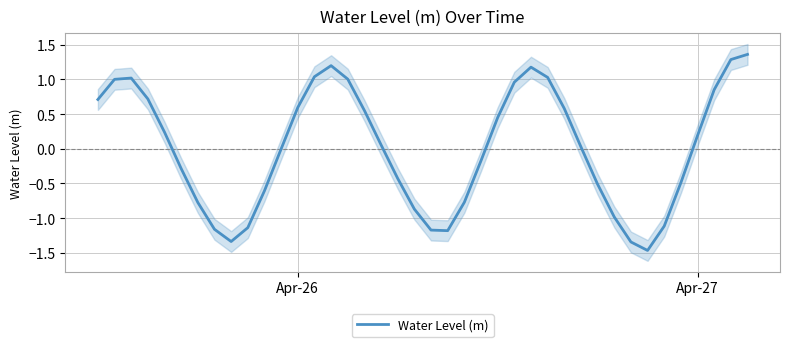

What is the difference between the maximum and minimum values?

2.8